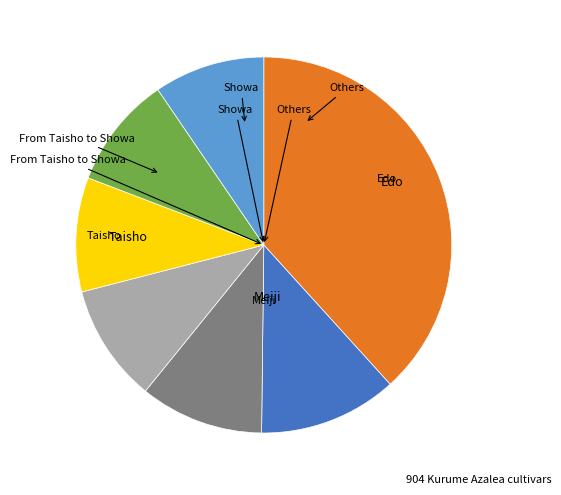

Does any single category account for the majority?

No